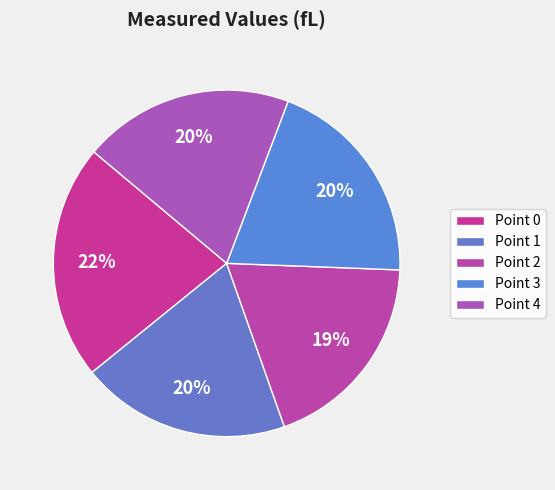

To the nearest percent, what is the difference between the Point 2 and Point 0 slice percentages?

3%